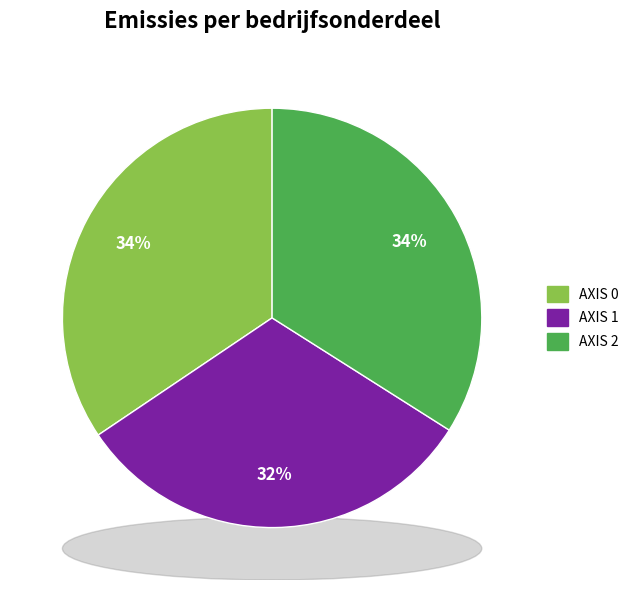

Is there any slice that represents more than half of the pie?

No